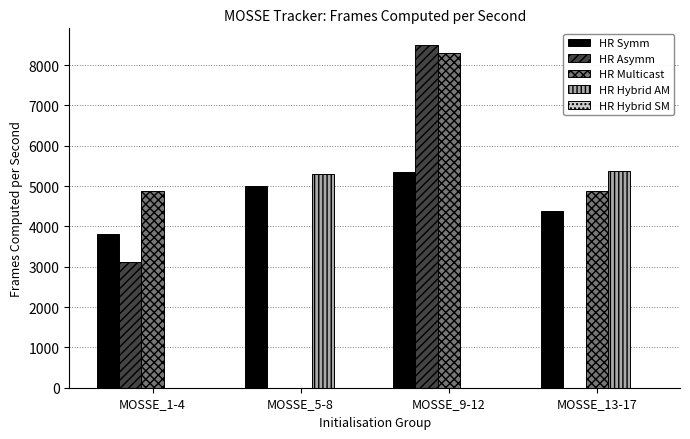

At which category is the sum across all series the highest?

MOSSE_9-12